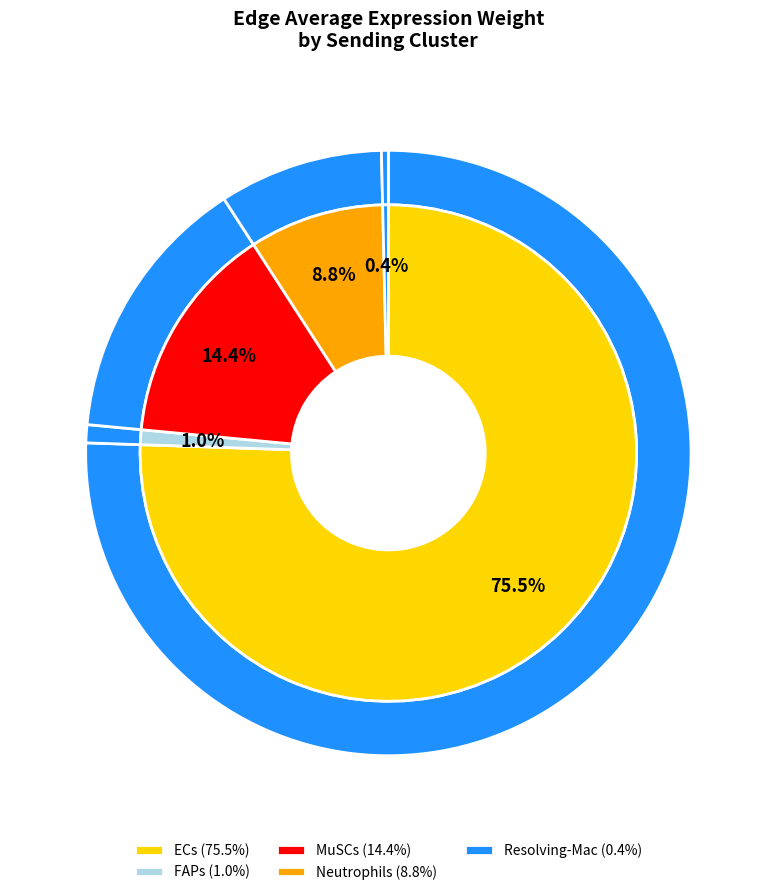

What is the change in value from ECs to FAPs?

-6645.4